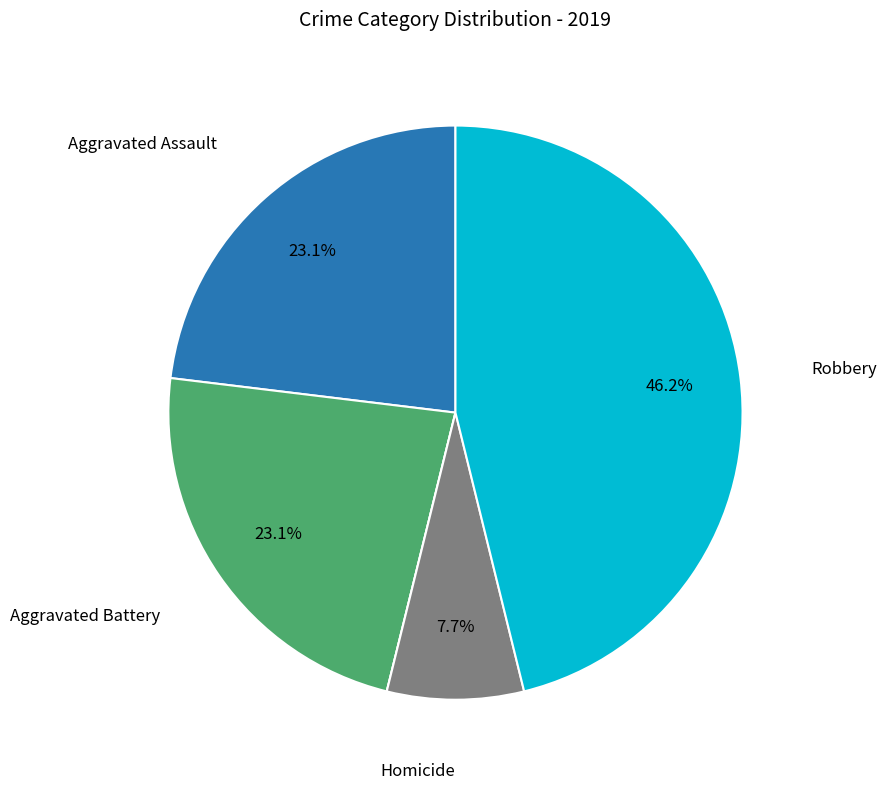

Is there any slice that represents more than half of the pie?

No